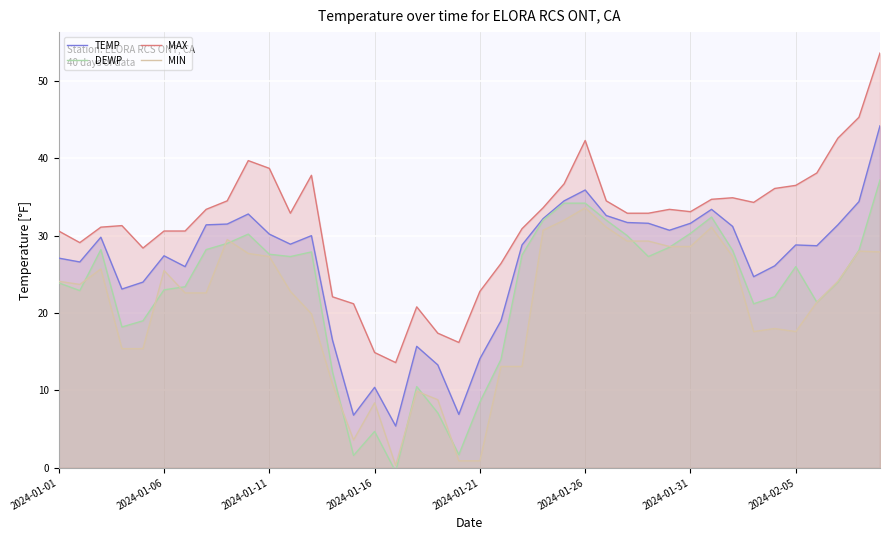

What is the sum of all DEWP values?

905.3